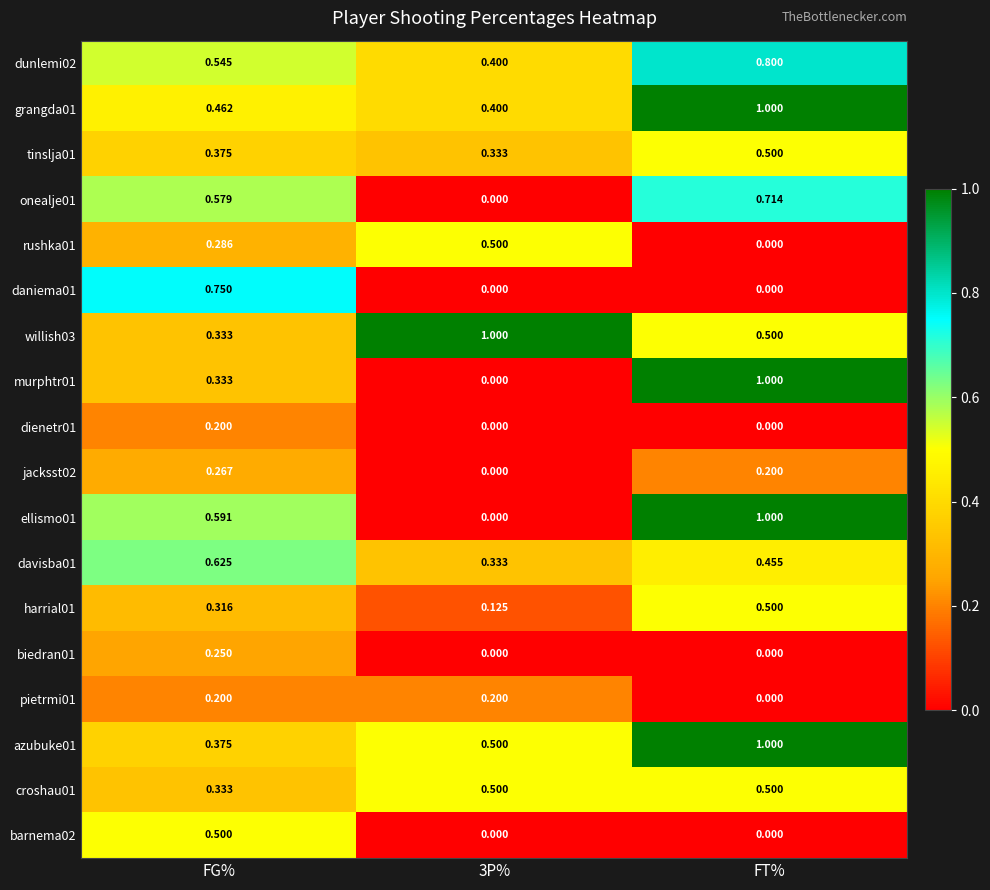

Which category has the lowest value in the willish03 series?

FG%